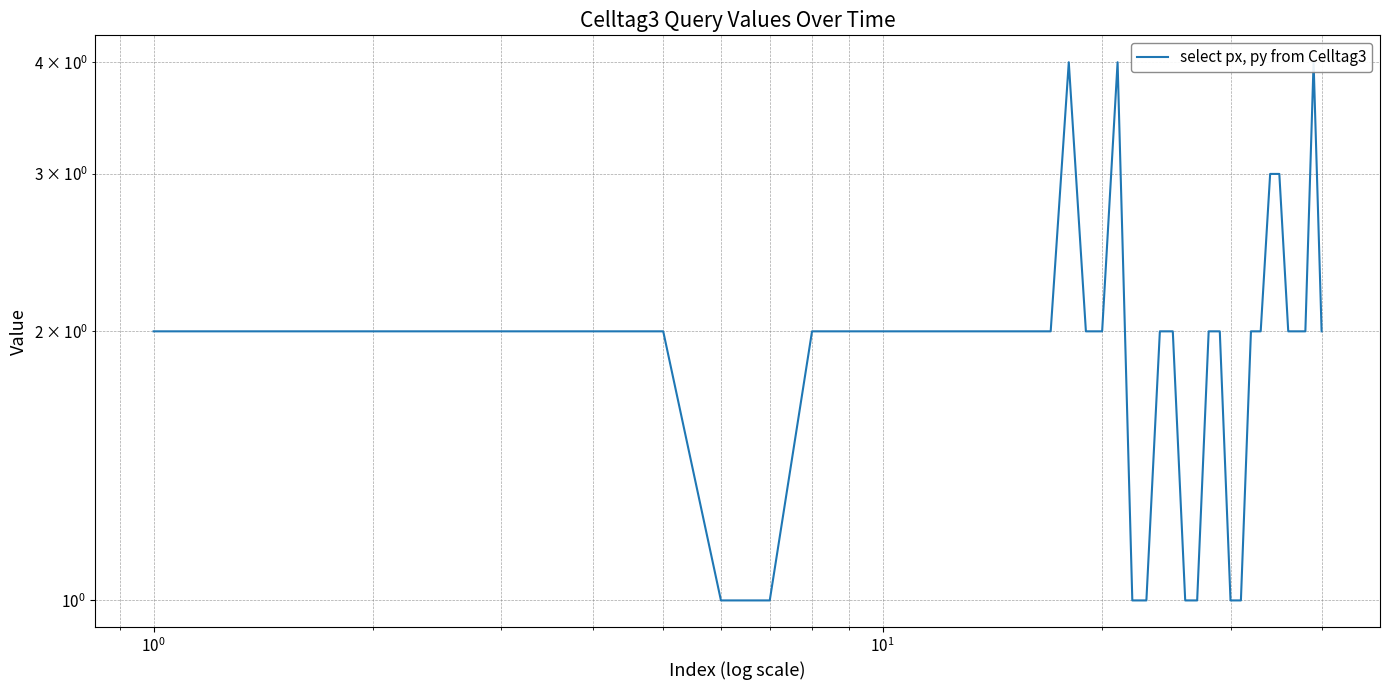

How many values are between 2 and 3?

29